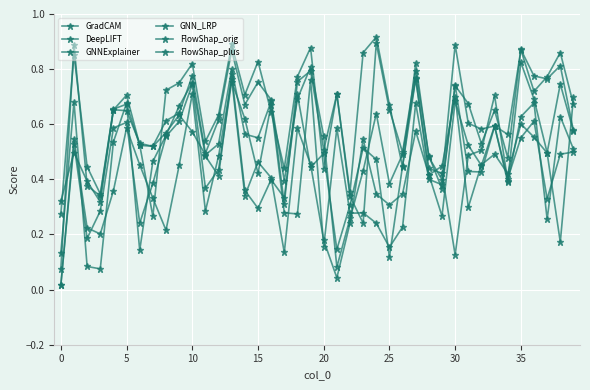

How many interior local peaks does the FlowShap_plus series have?

13